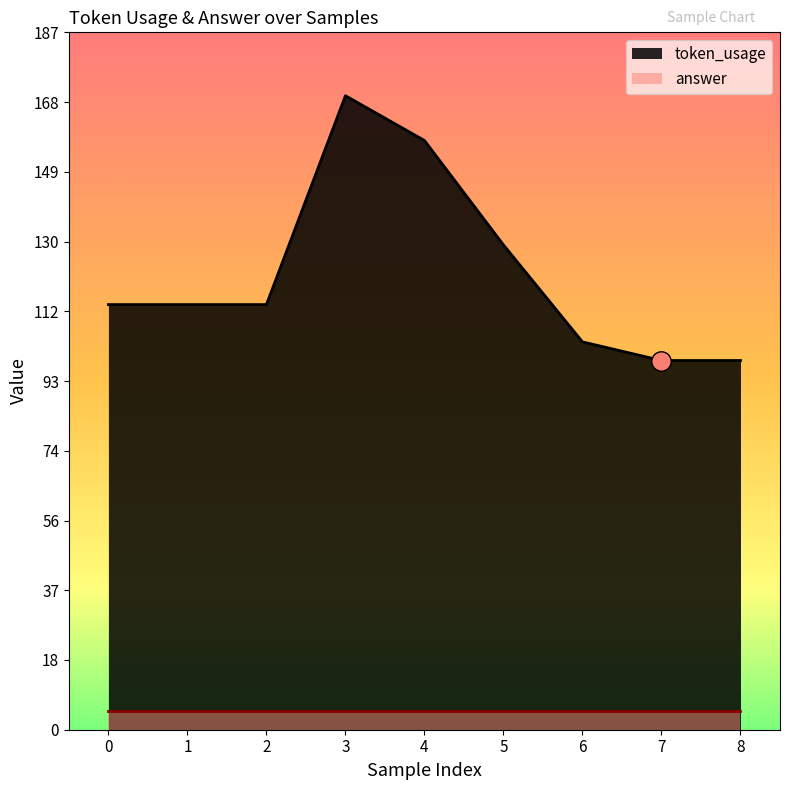

What is the value of the 8th point from the left?

99